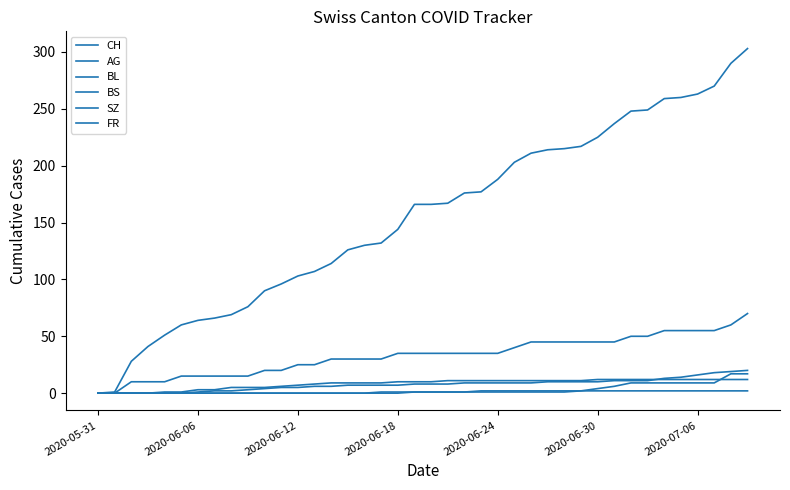

Does the chart display data point markers on the line(s)?

No